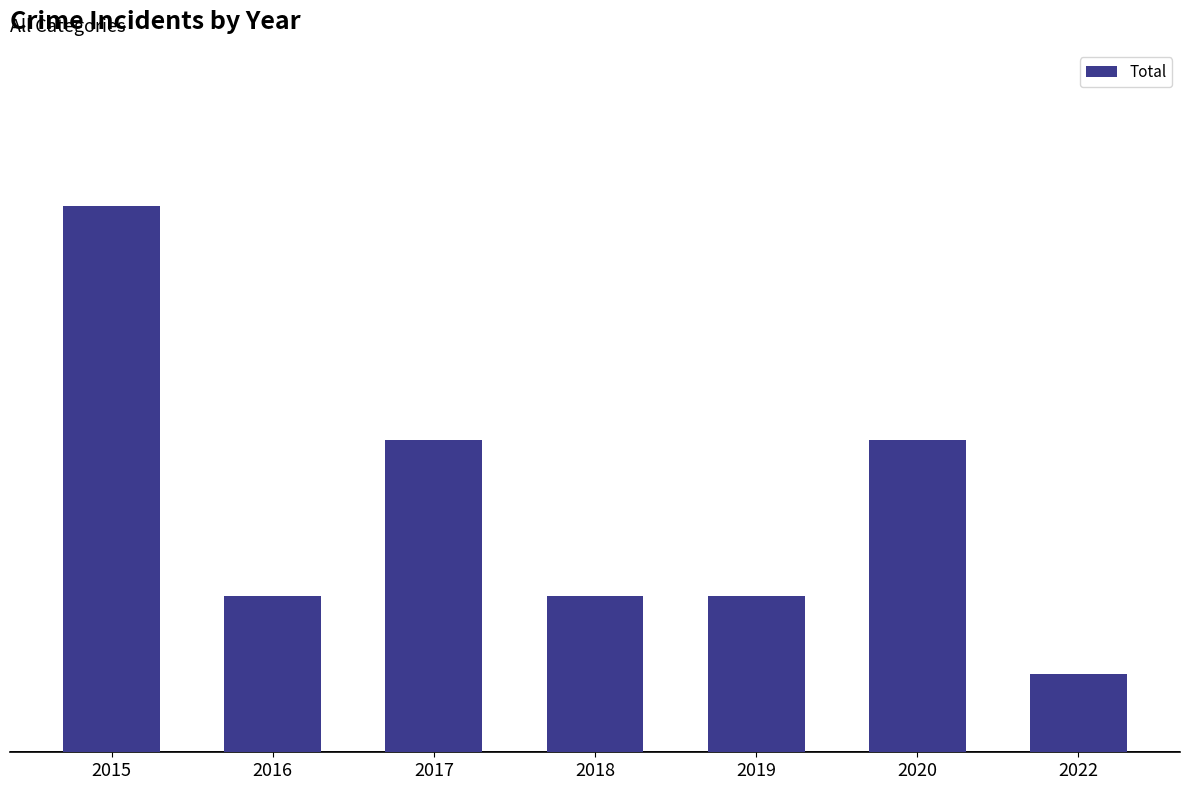

What is the value of the 7th bar from the left?

1